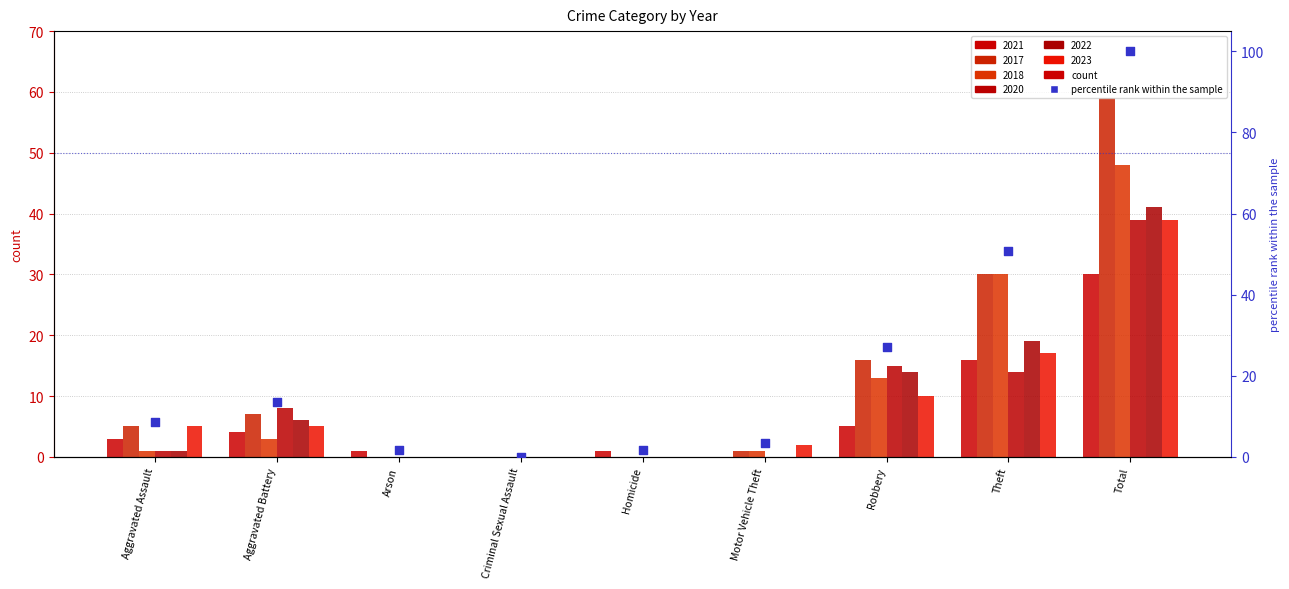

Which has a higher value, Aggravated Assault or Motor Vehicle Theft?

Aggravated Assault